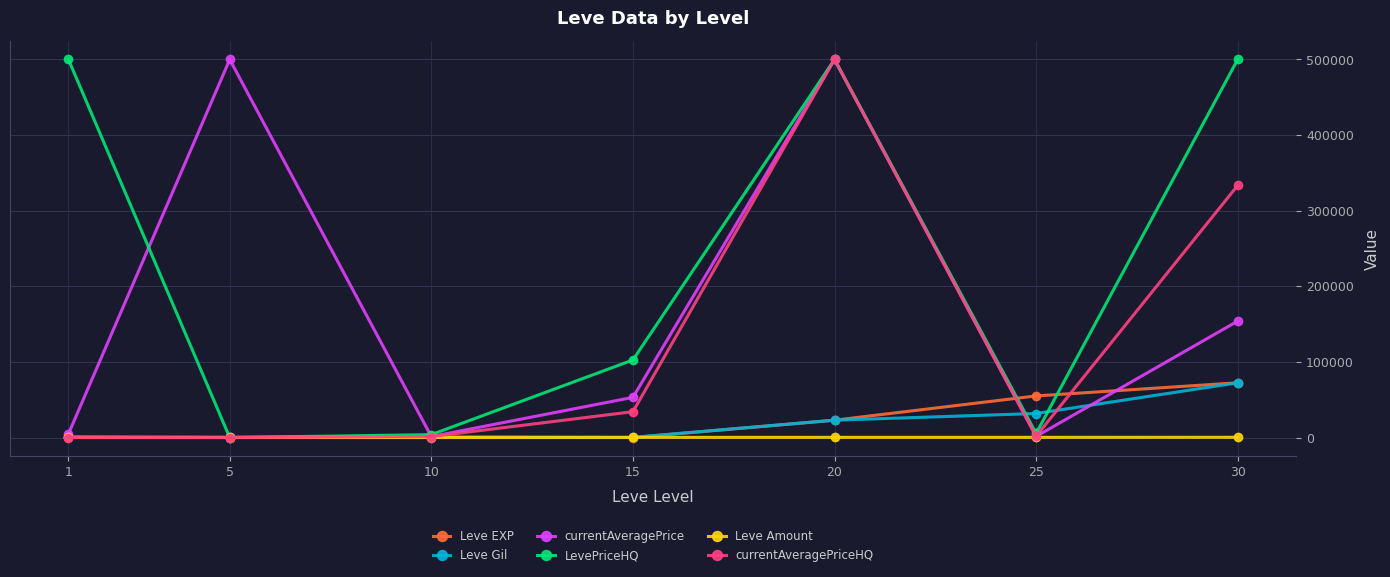

True or false: currentAveragePrice has more than 0 interior local peaks.

True